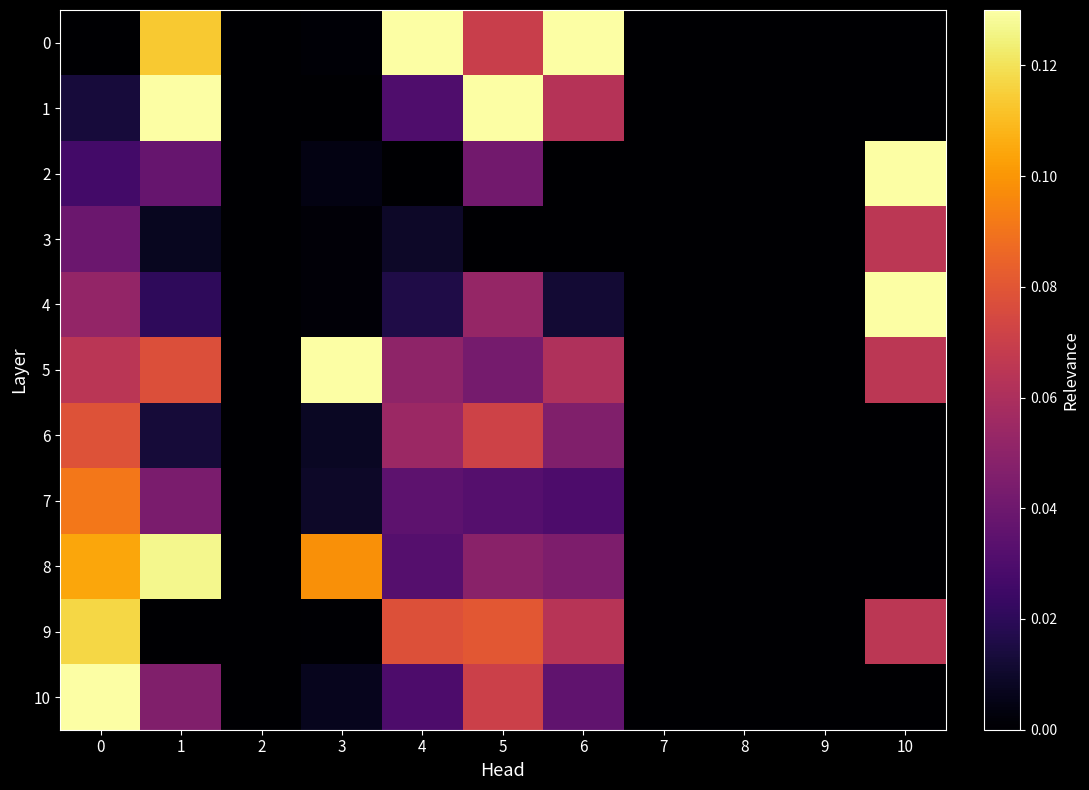

Which series changed the most between 0 and 7?

10